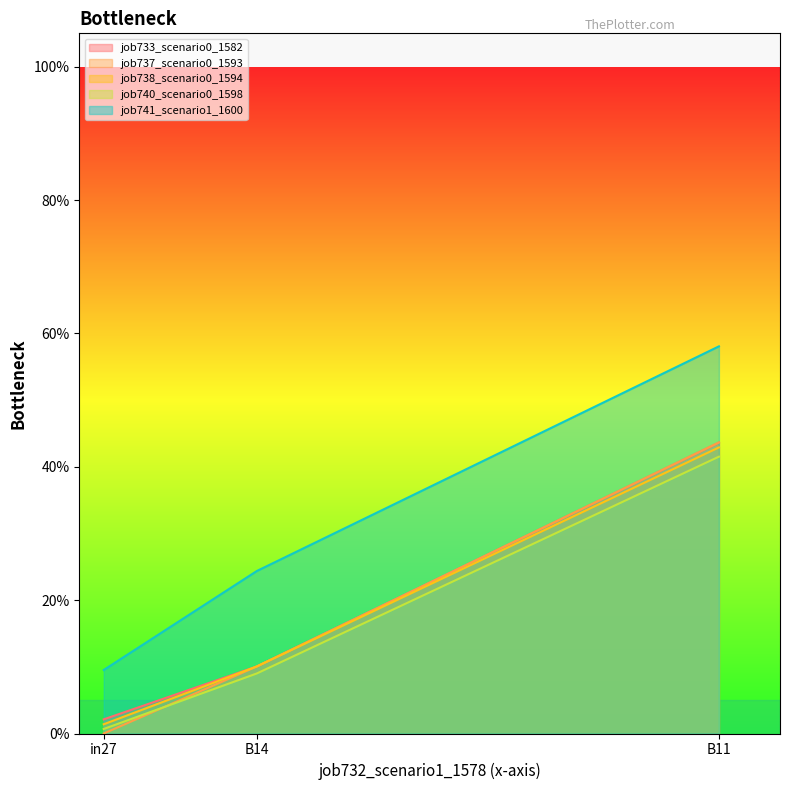

What is the greatest value displayed?

0.6